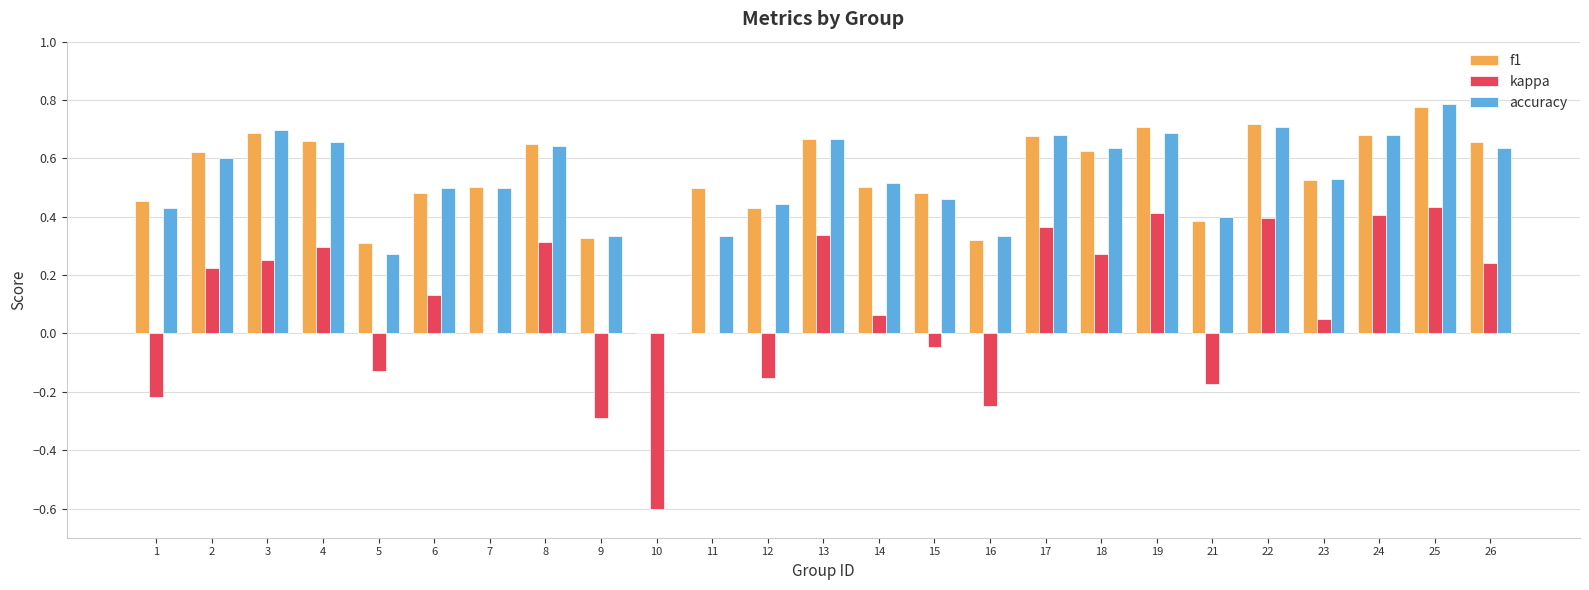

What are all the series names shown in the legend?

f1, kappa, accuracy